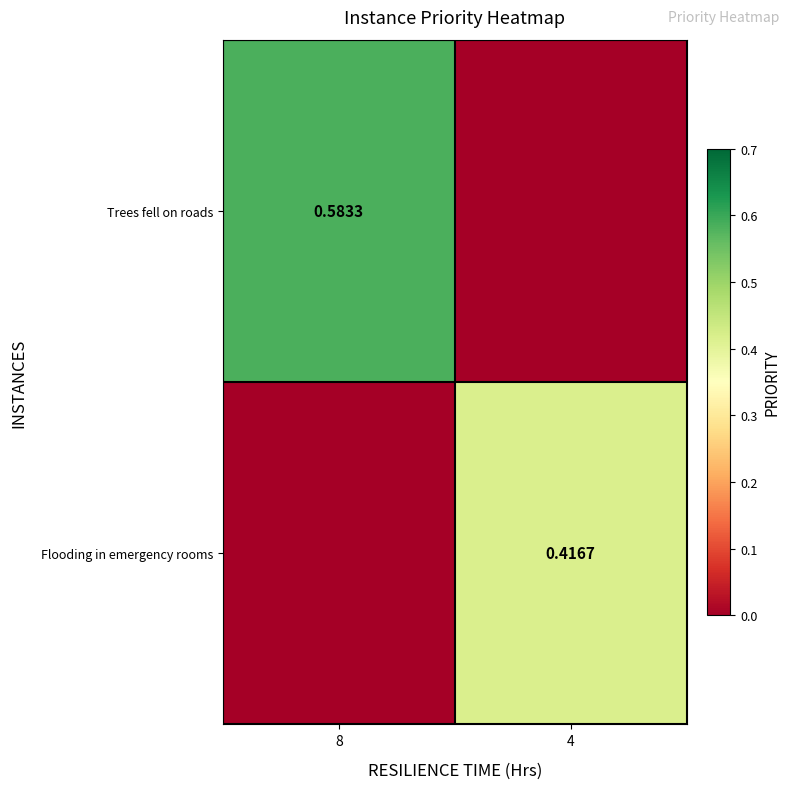

At 8, list the series in order from smallest to largest.

Flooding in emergency rooms, Trees fell on roads